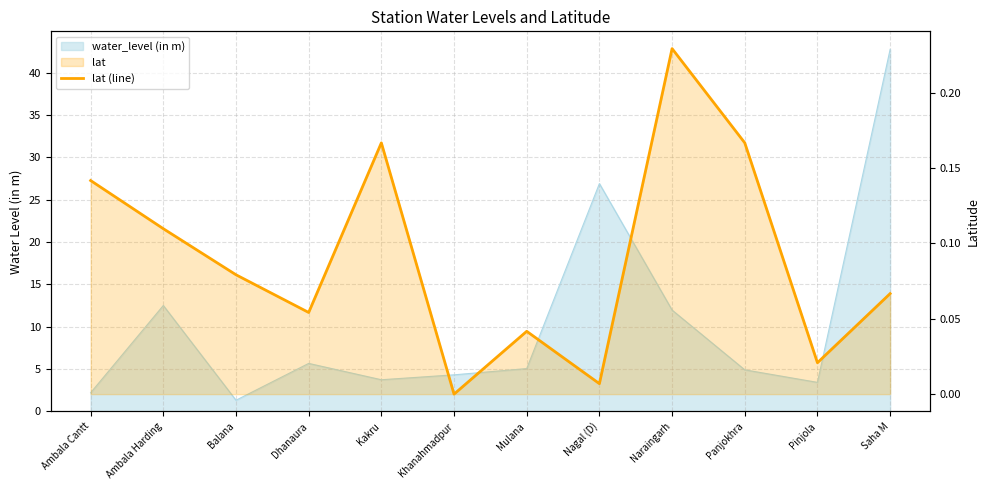

What value does the data have at Balana?

0.1